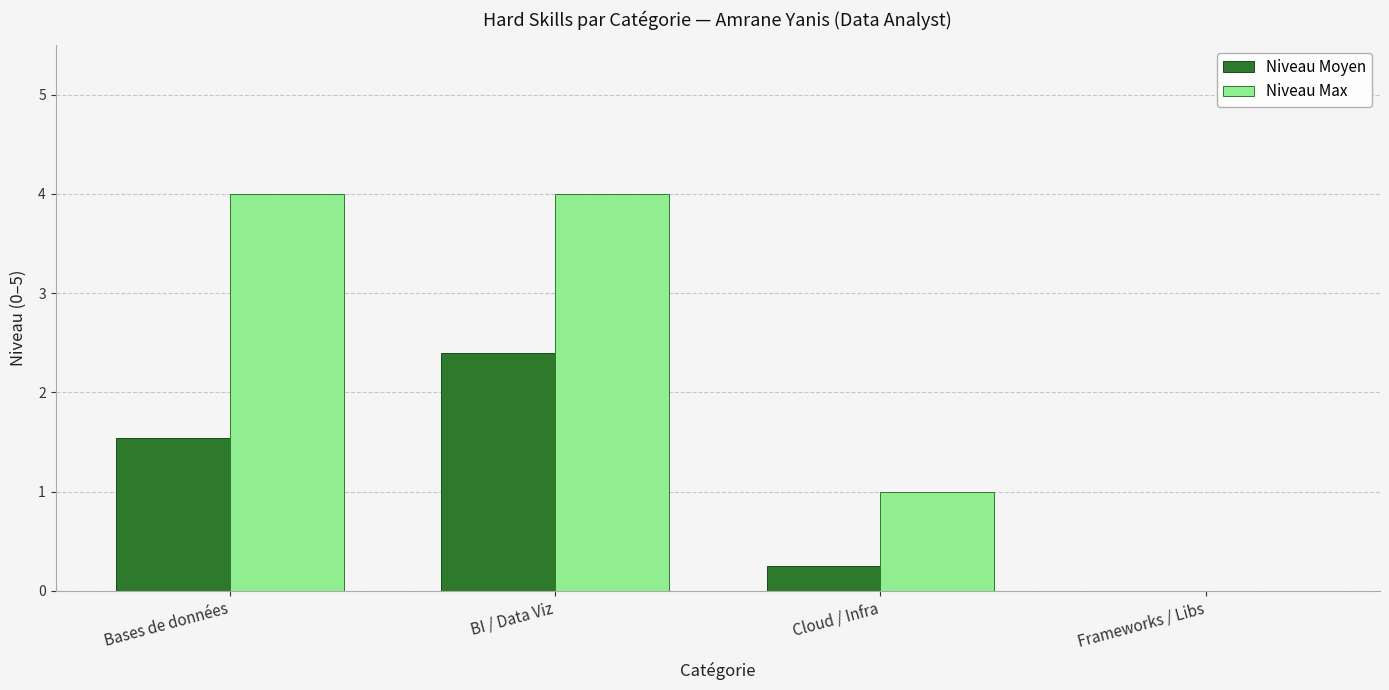

What is the highest value of the Niveau Moyen series?

2.4